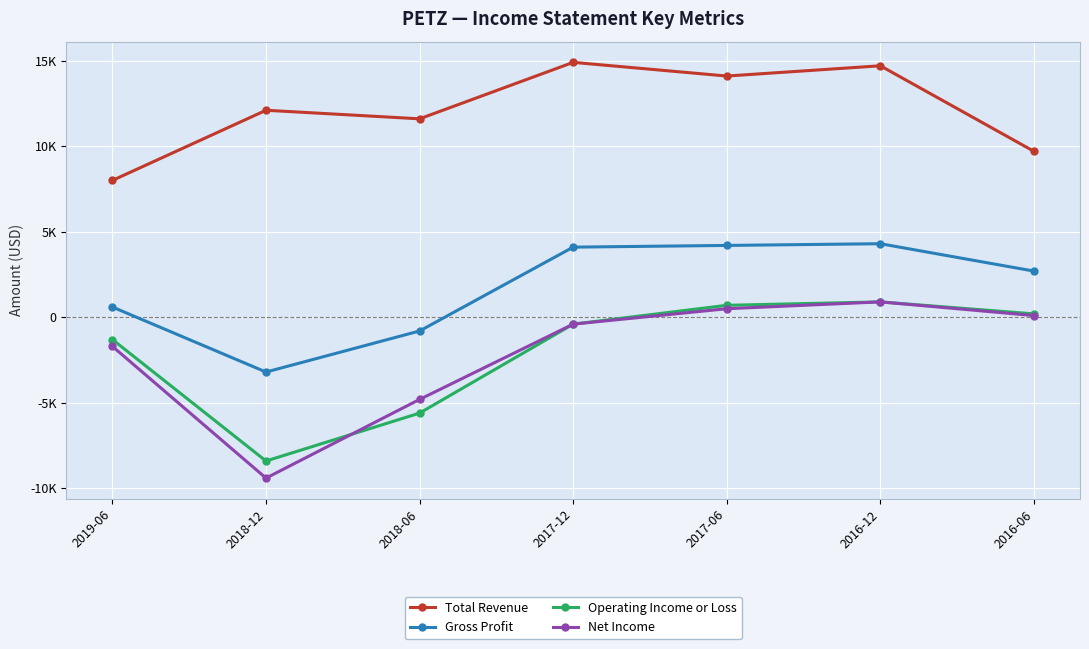

Which series changed the most between 2018-06 and 2017-12?

Operating Income or Loss